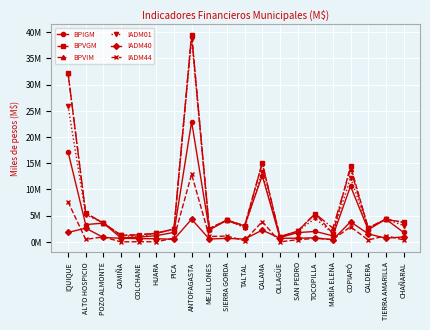

What is the label of the 8th point from the left?

ANTOFAGASTA